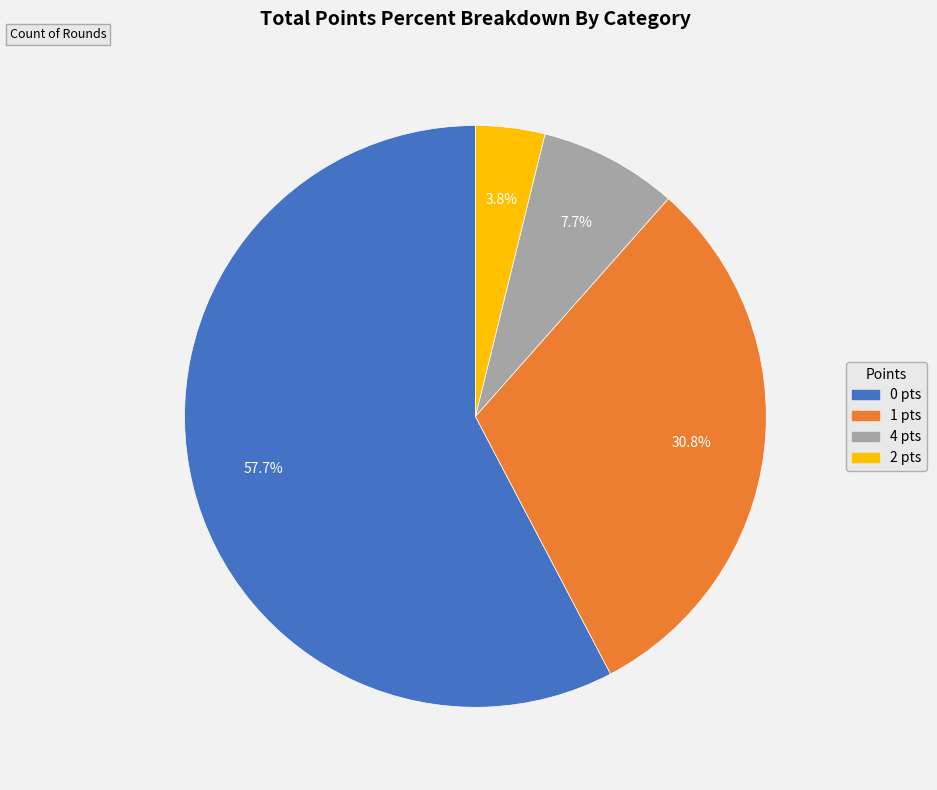

Is there a majority slice in this chart?

Yes